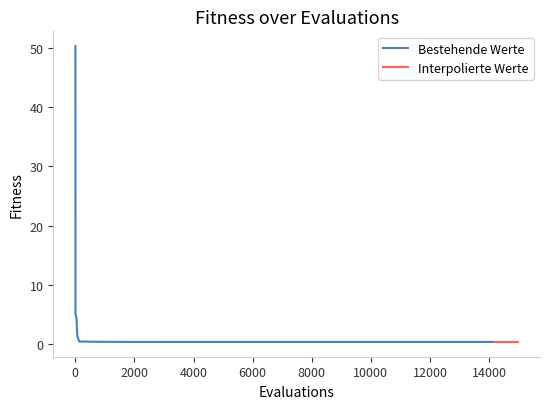

True or false: the data shows 50.3 at 1.

True